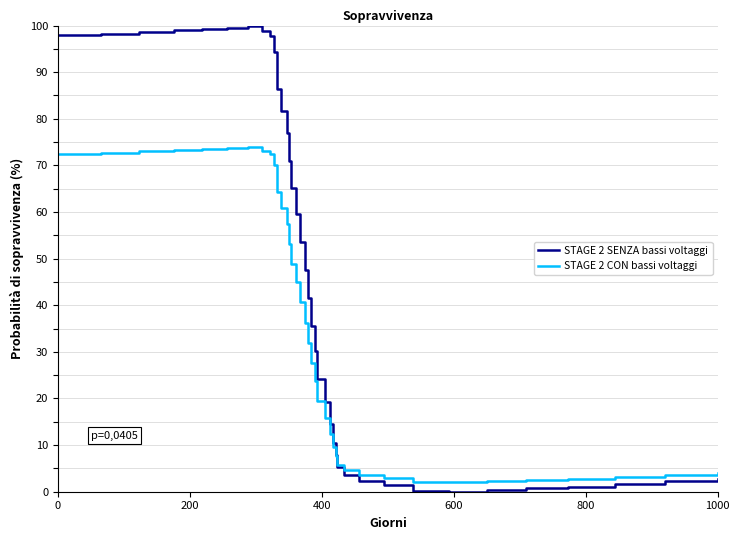

Count the number of data series in this chart.

2